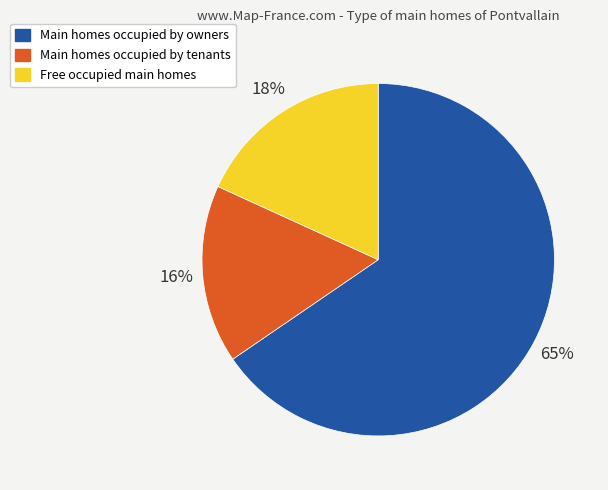

To the nearest percent, what is the difference between the largest and smallest slice percentages?

49%